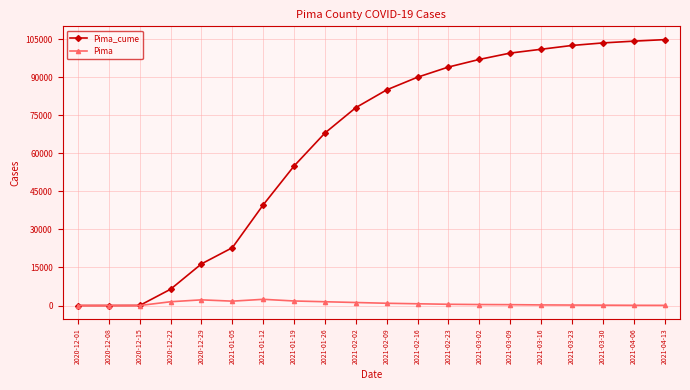

Does the chart have visible grid lines?

Yes